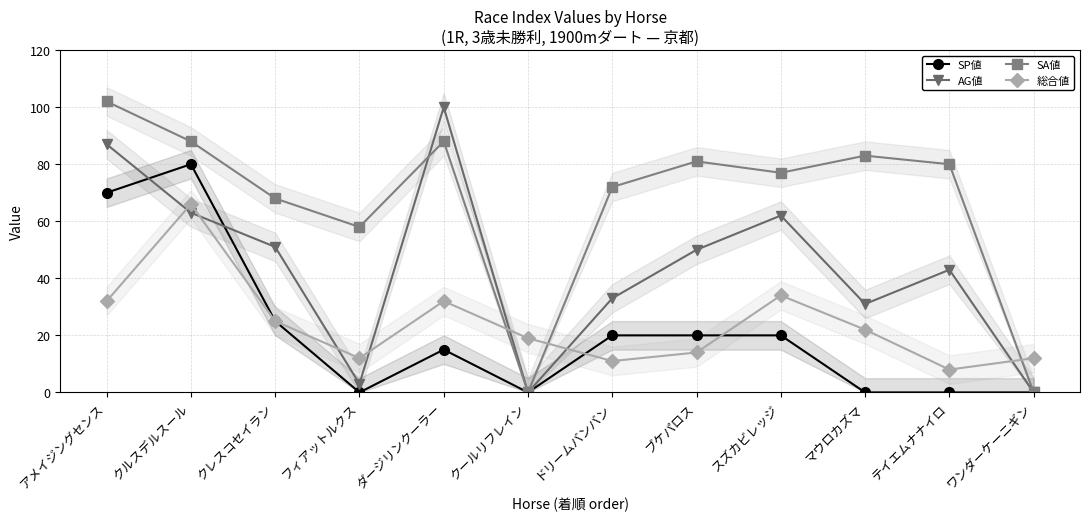

Is the value of AG値 at クレスコセイラン greater than the value of SA値 at アメイジングセンス?

No